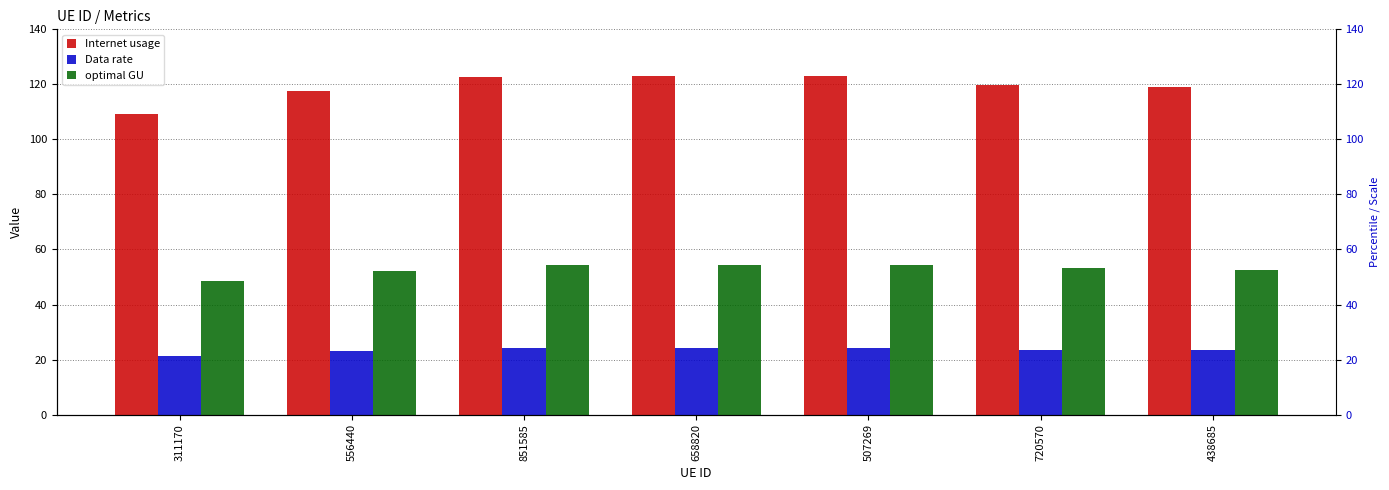

Which has a higher value, 507269 or 556440?

507269